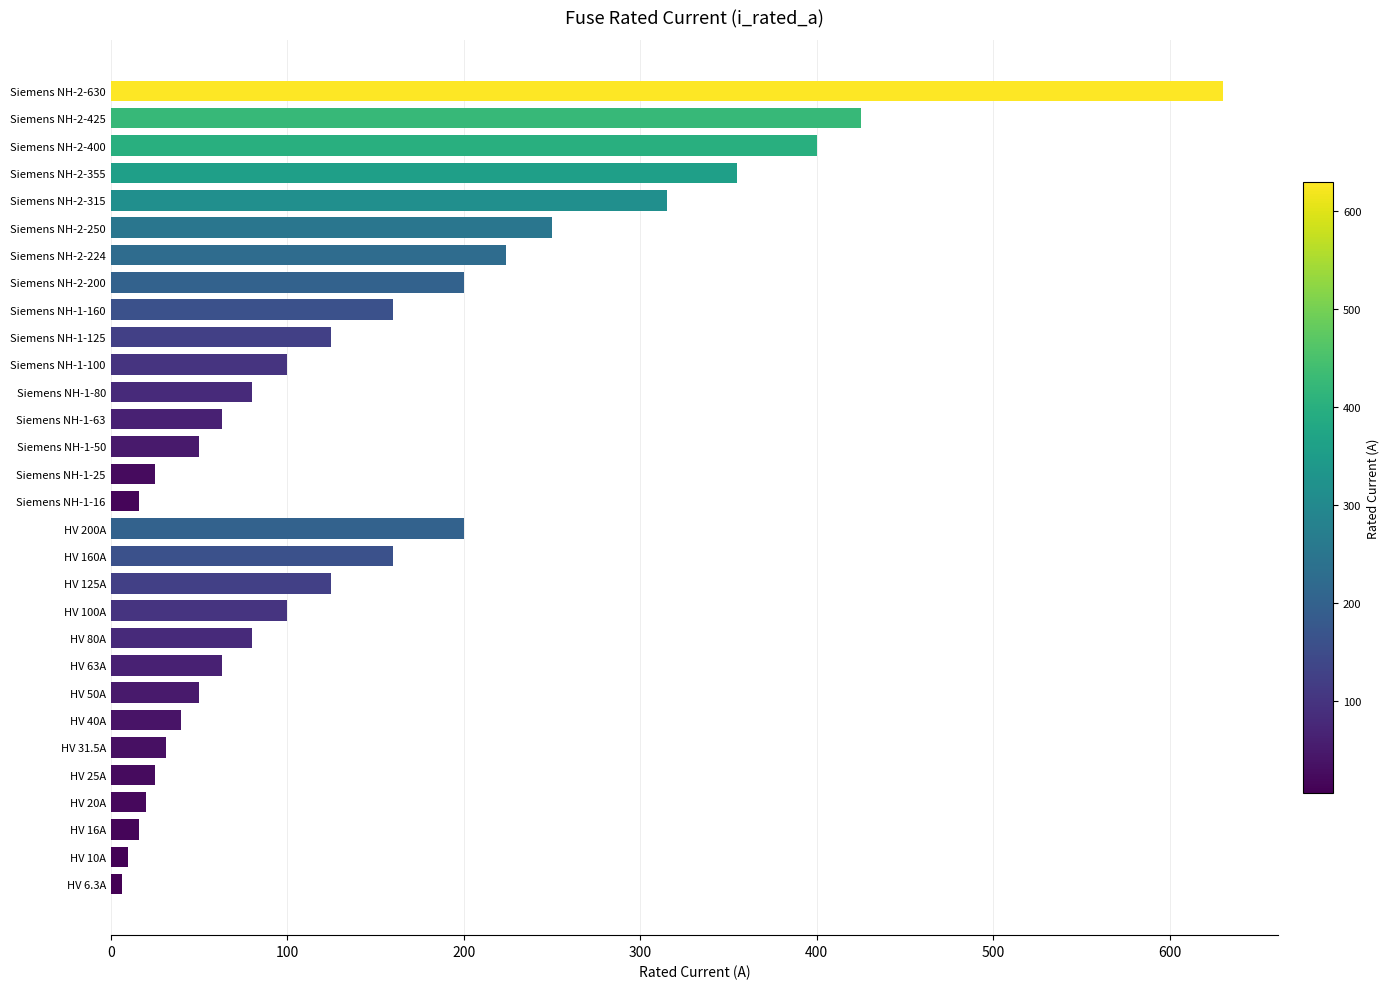

The value at Siemens NH-1-80 is 113.9. True or false?

False